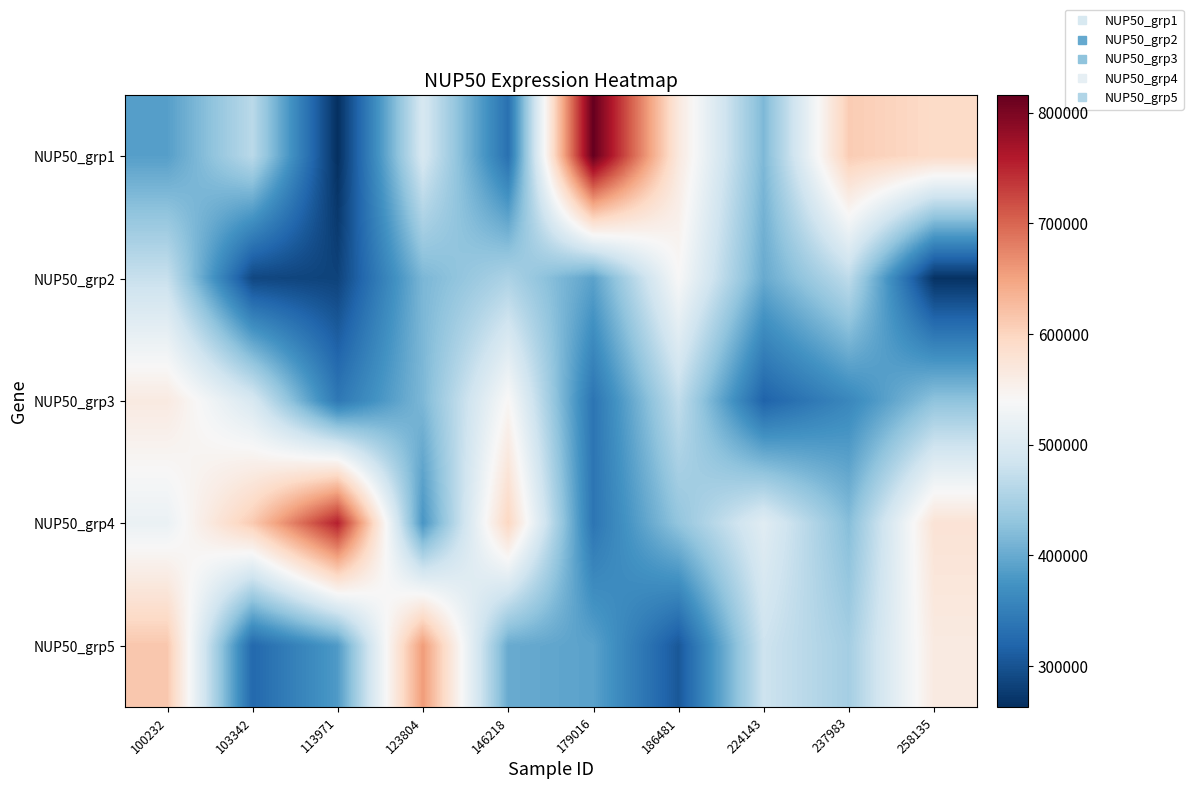

Which series has the largest range (max minus min)?

NUP50_grp1